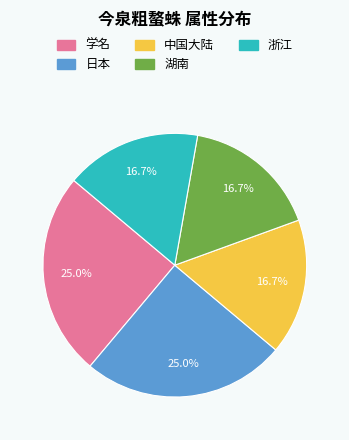

To the nearest percent, what is the difference between the 学名 and 湖南 slice percentages?

8%